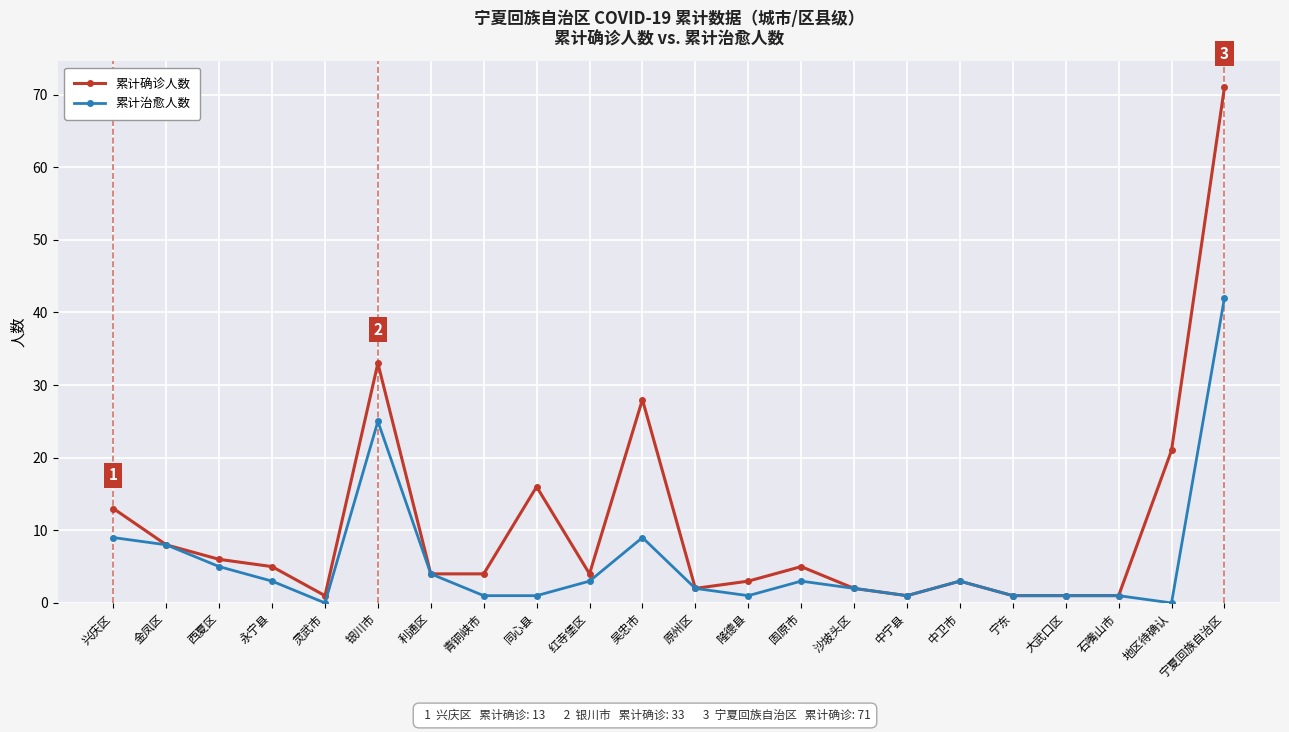

What are all the series names shown in the legend?

累计确诊人数, 累计治愈人数